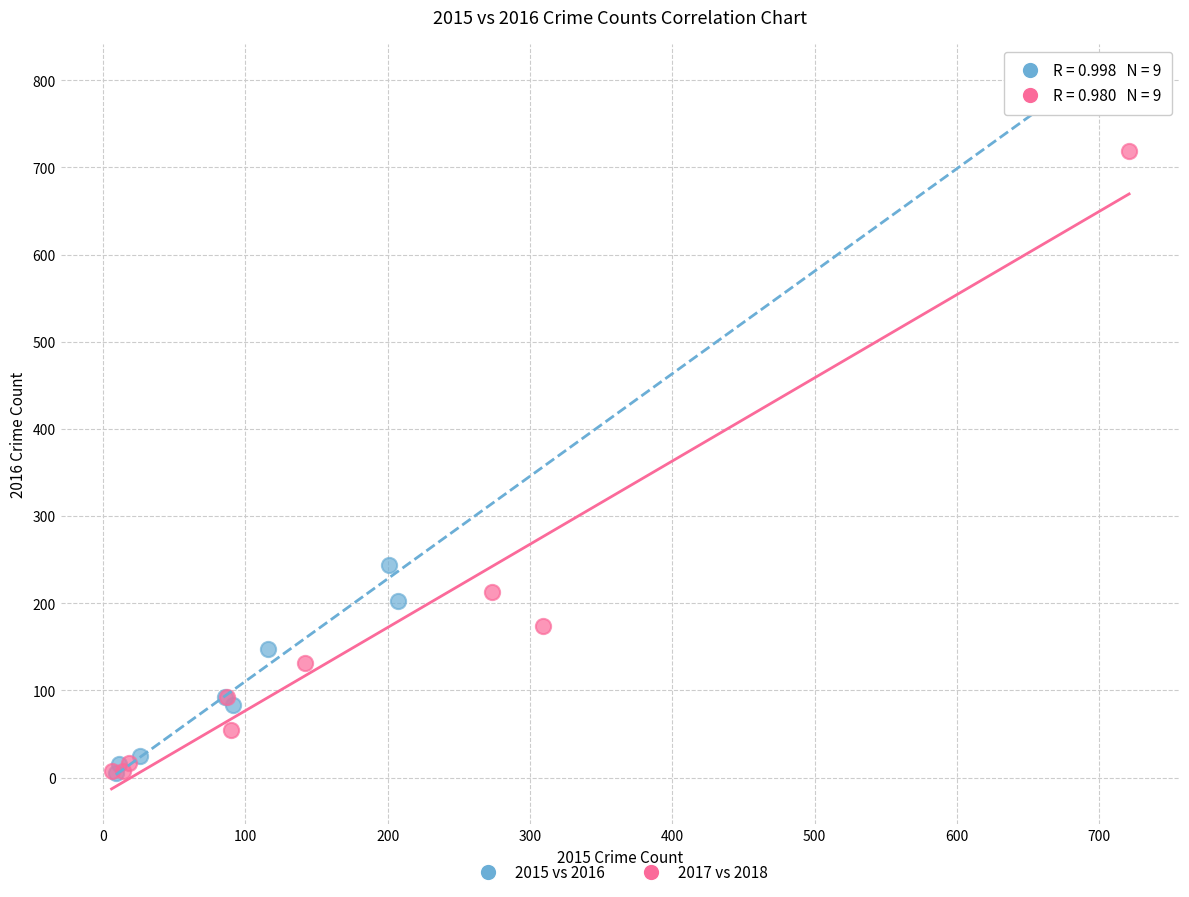

Which series contains the highest Y value?

2015 vs 2016